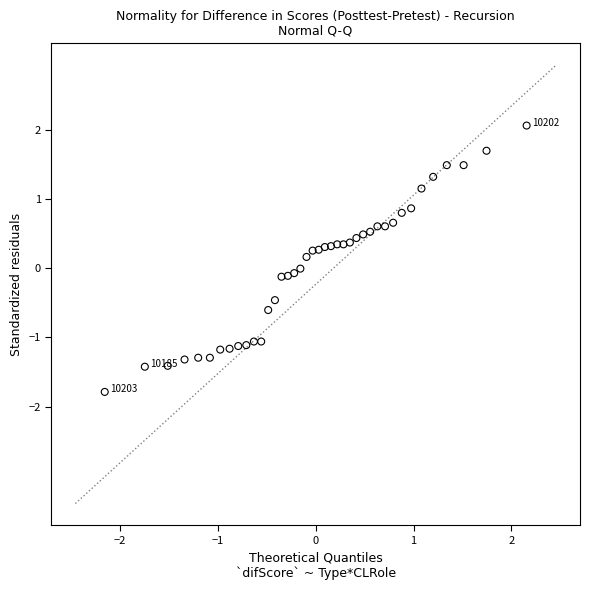

What is the range of Y values (max minus min)?

3.8